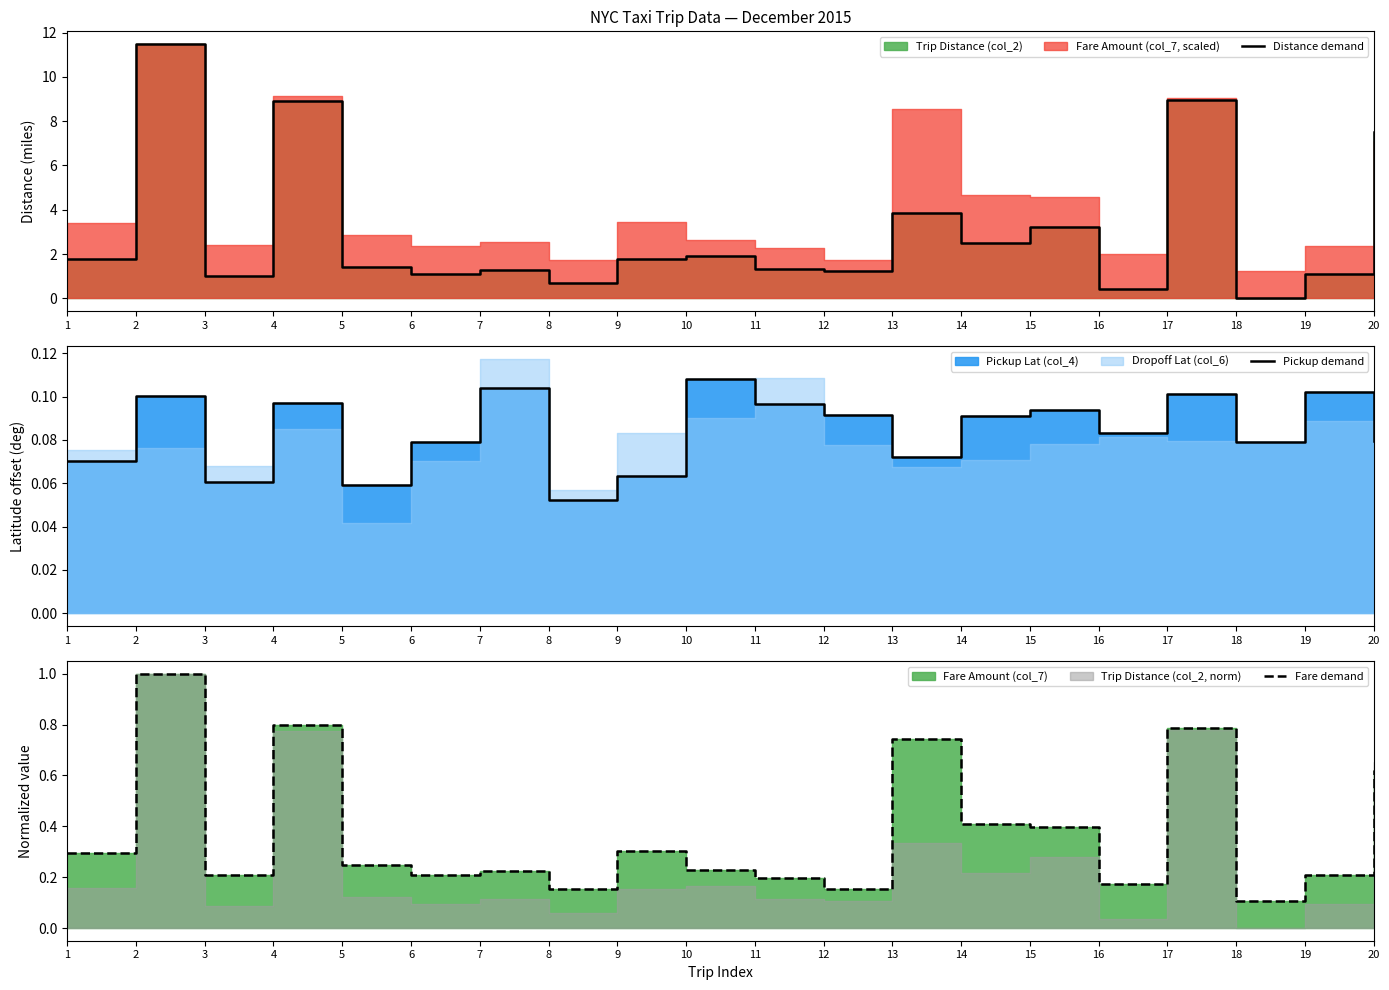

At which category is the sum across all series the highest?

2